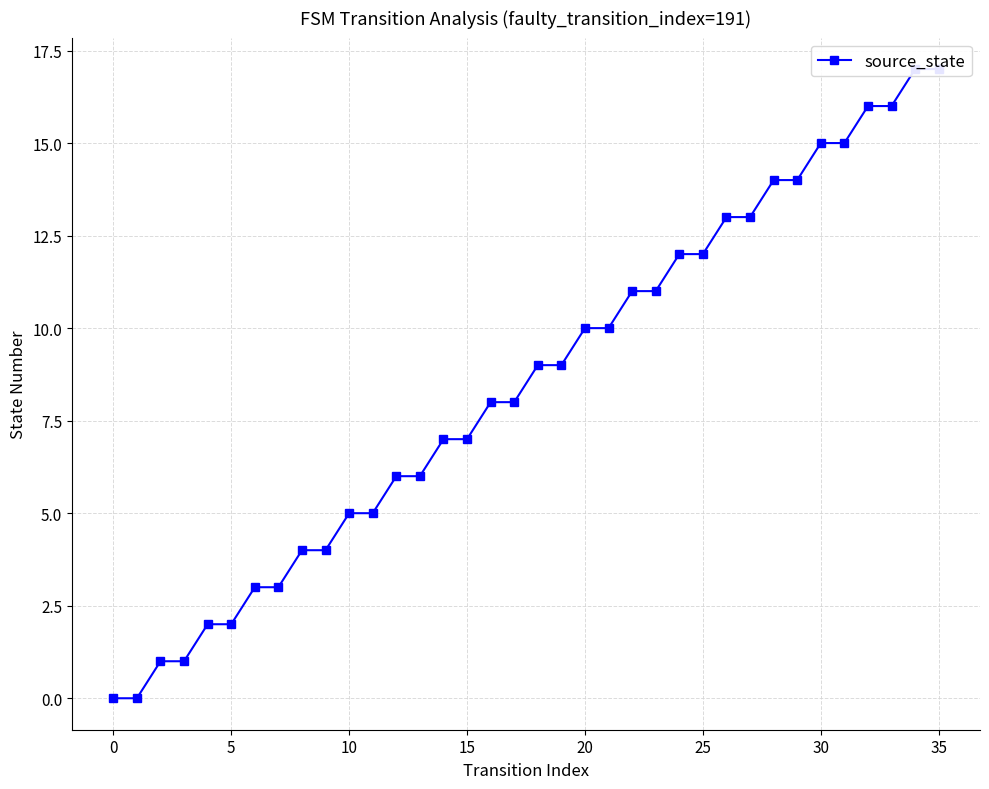

True or false: the data has more than 1 interior local peaks.

False